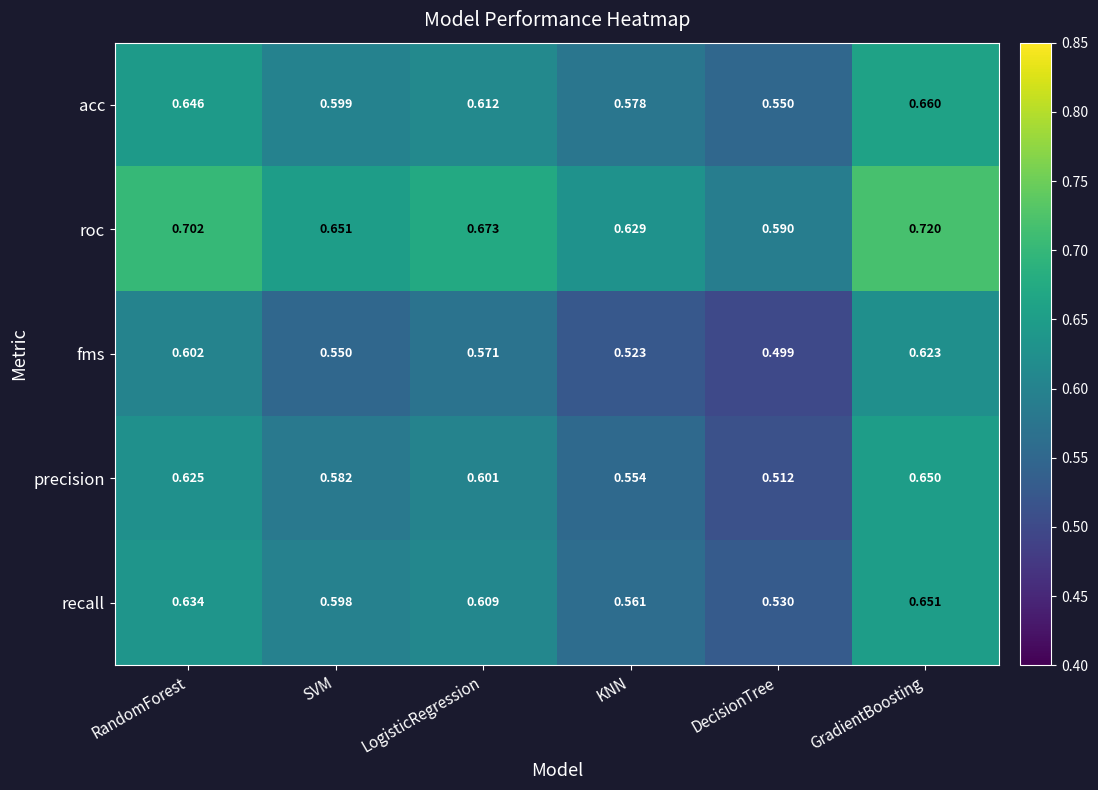

Between KNN and DecisionTree, which series saw the biggest shift?

precision